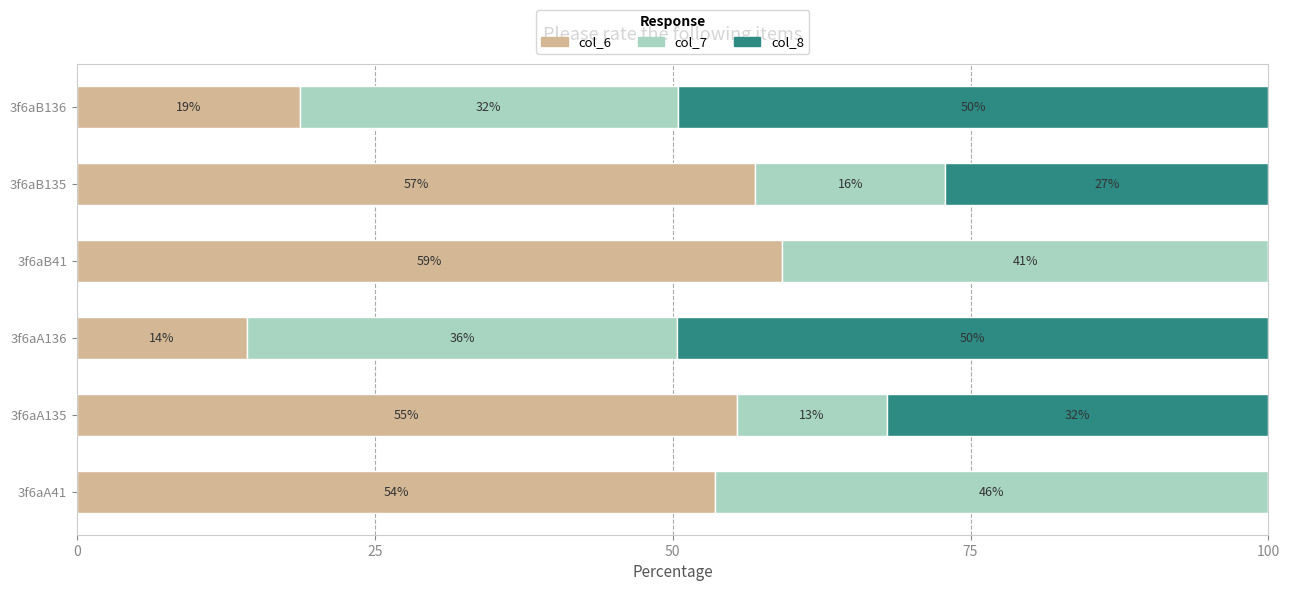

At which label does col_6 reach its peak?

3f6aB41